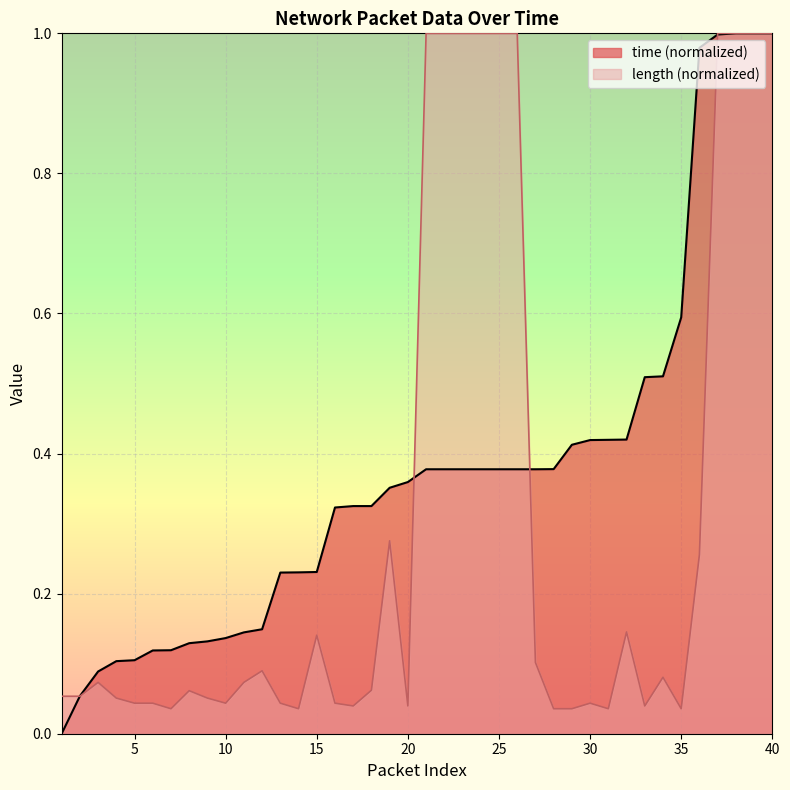

Where is time nearest to the value 0?

1